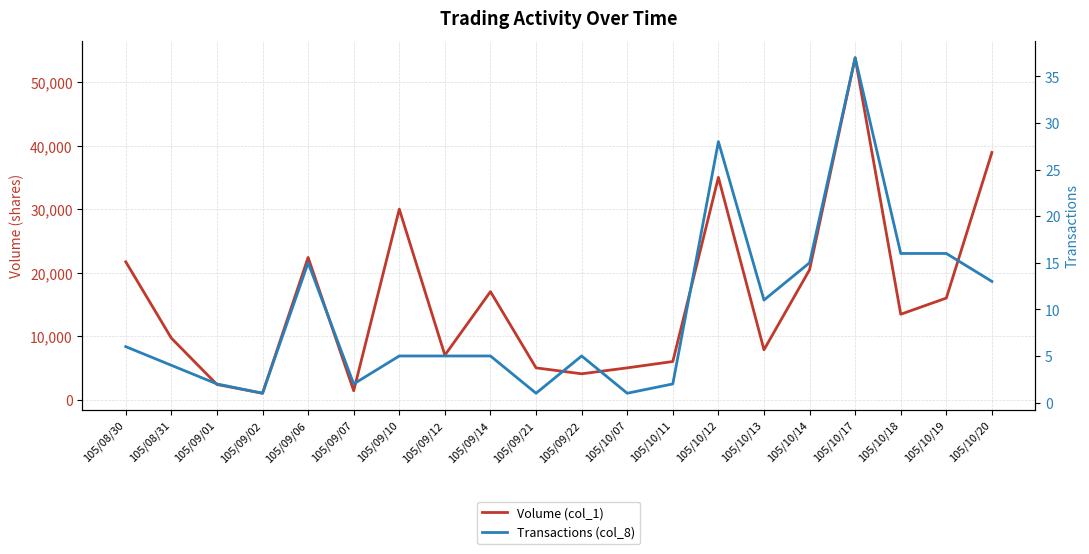

Which has a higher value, 105/09/01 or 105/09/14?

105/09/14